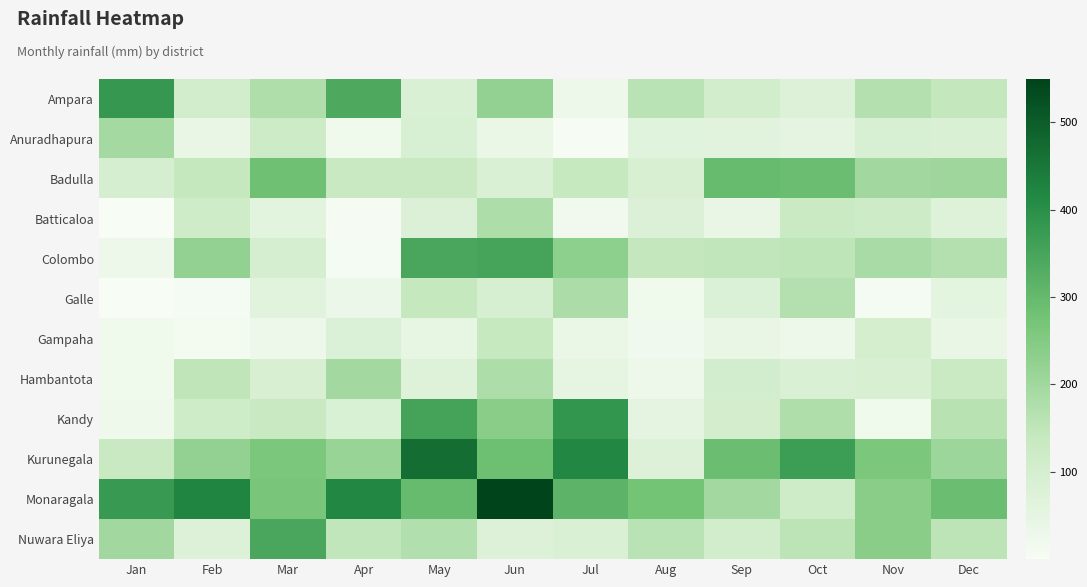

Between Jul and Oct, which is larger?

Oct